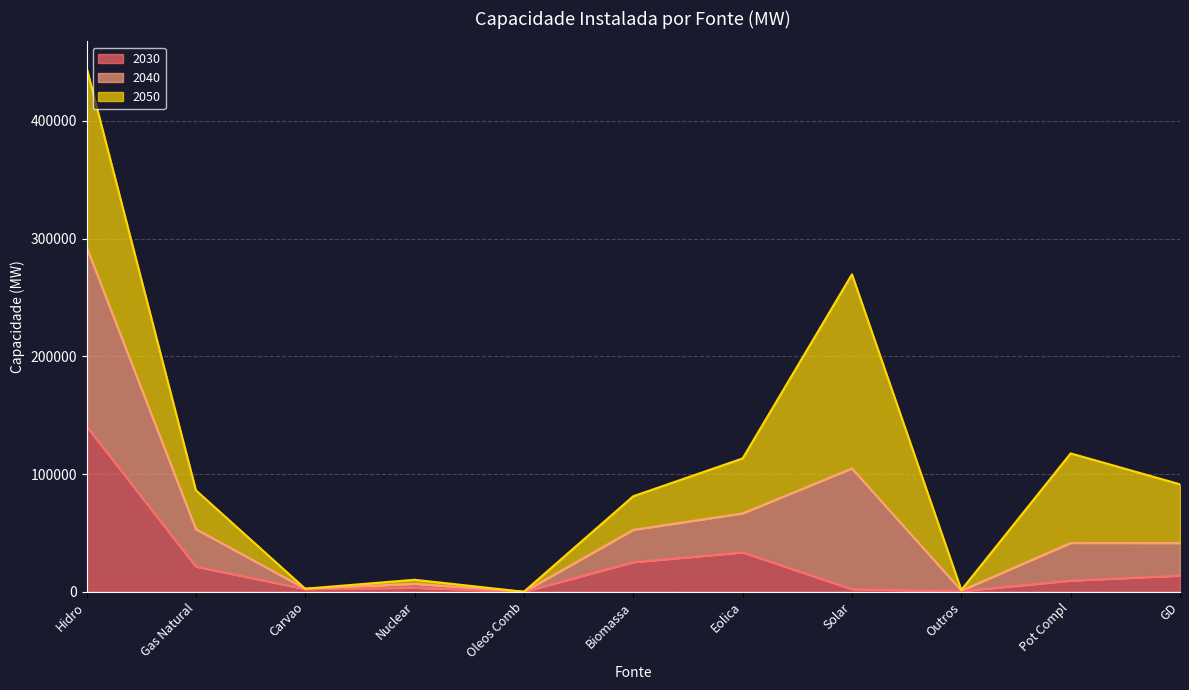

True or false: 2040 and 2030 intersect in this chart.

False